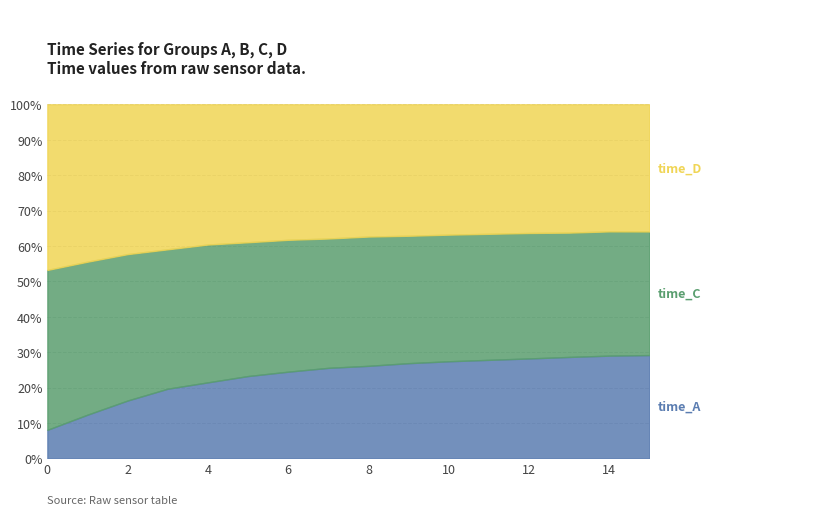

Which has a higher value, 4 or 3?

4